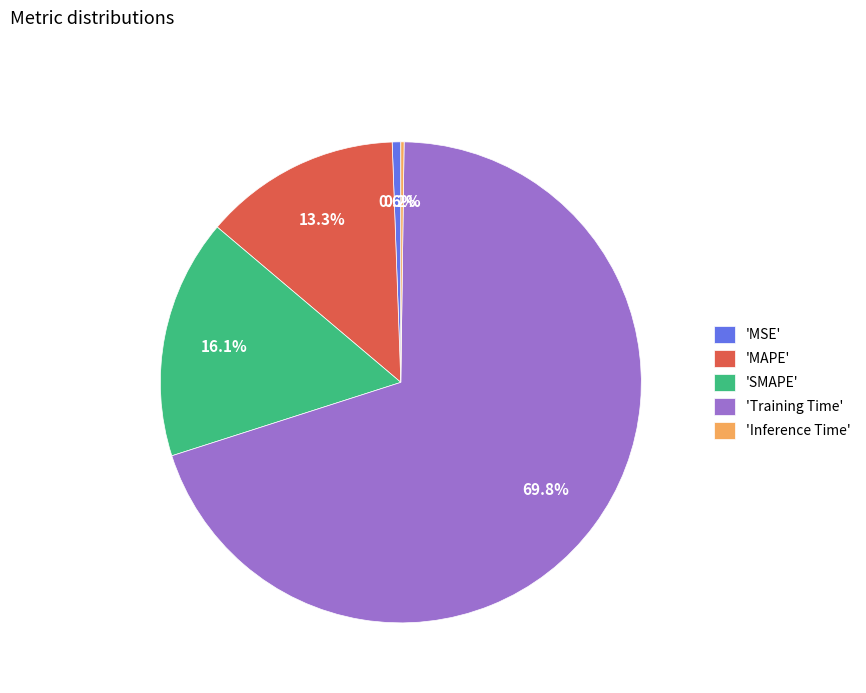

Which has a higher value, 'Training Time' or 'MSE'?

'Training Time'